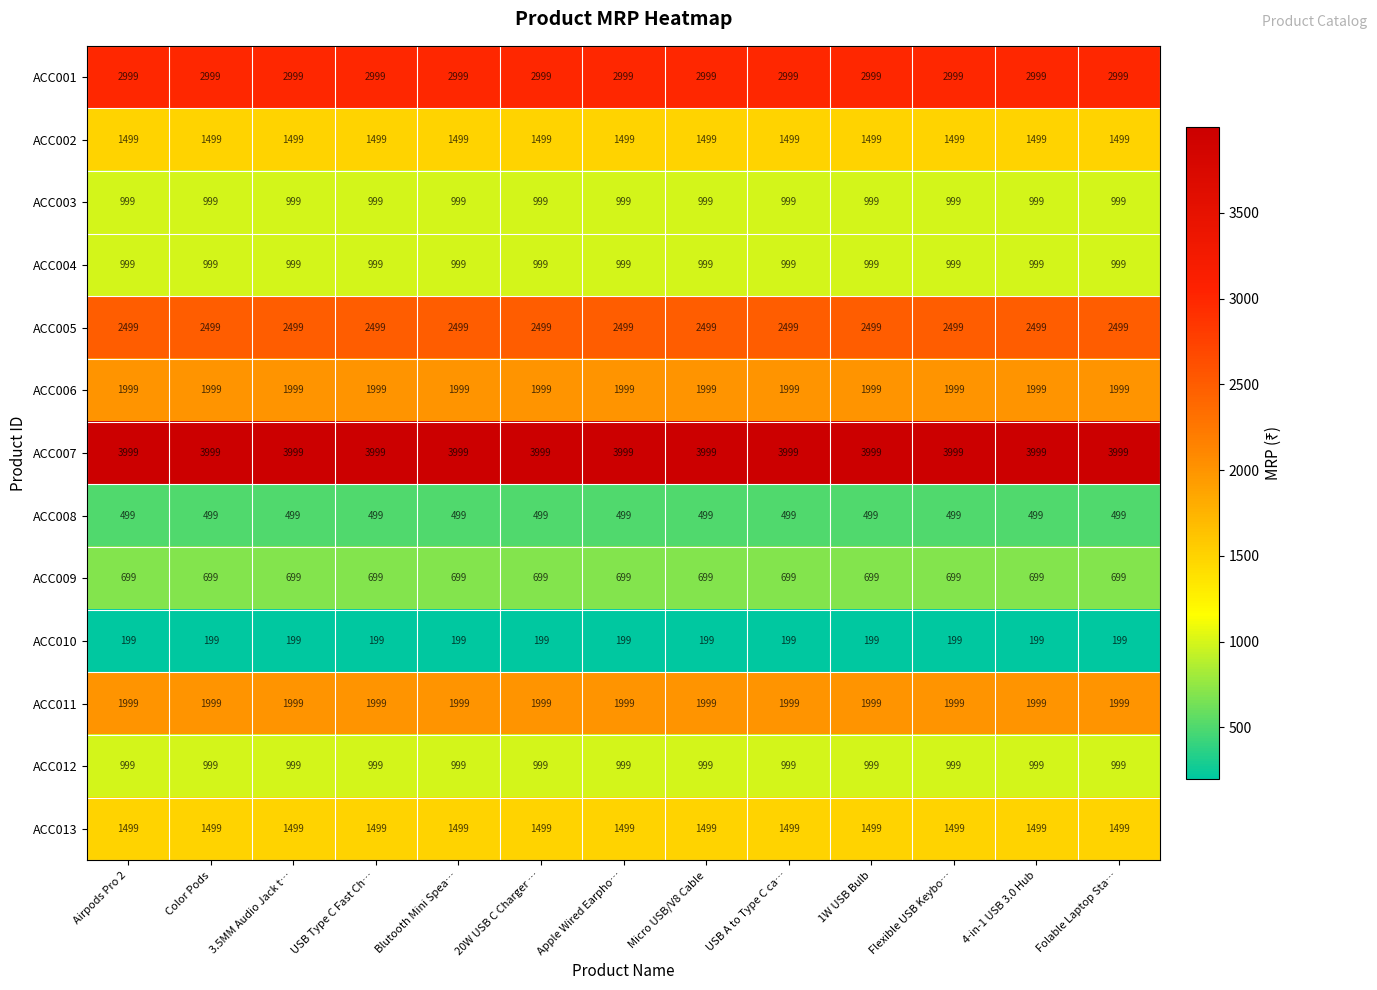

What is the approximate value of ACC007 at 1W USB Bulb?

3999